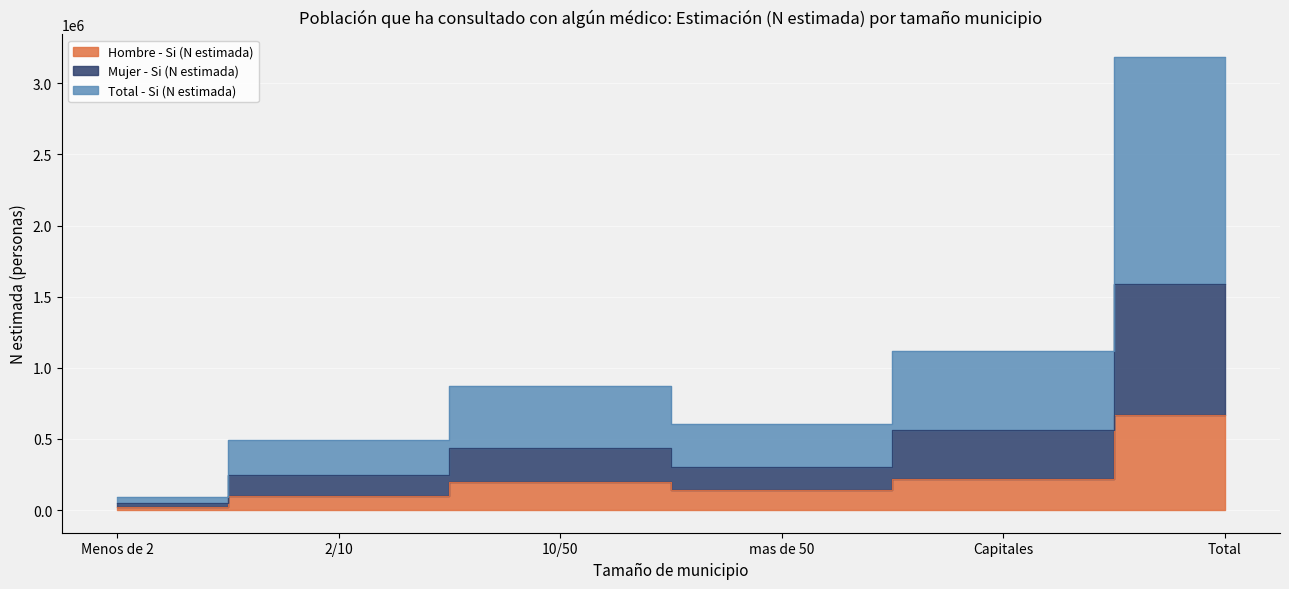

What is the value of the Hombre - Si (N estimada) point at the 5th from the left?

217760